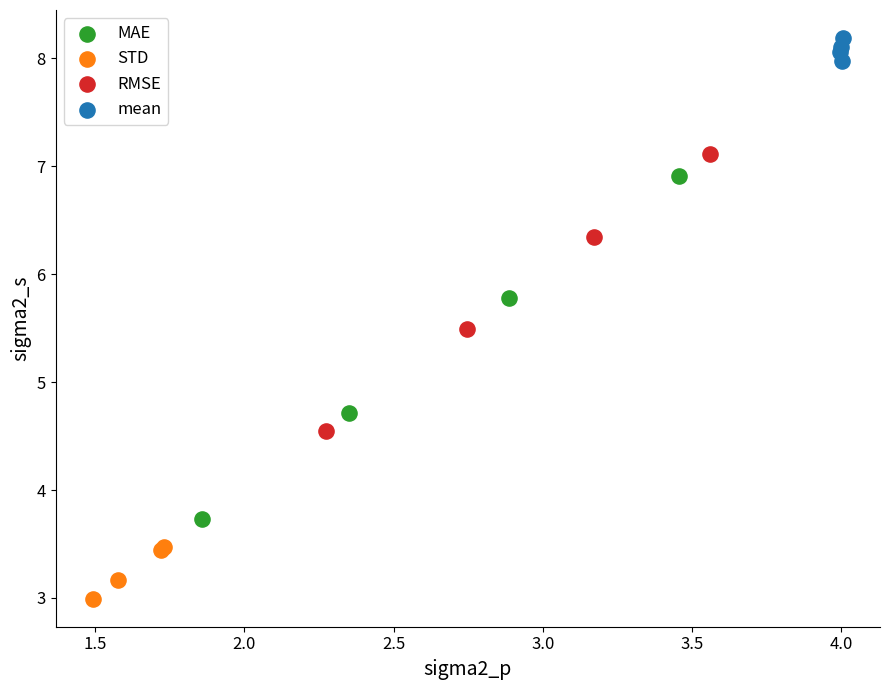

Which series contains the lowest Y value?

STD